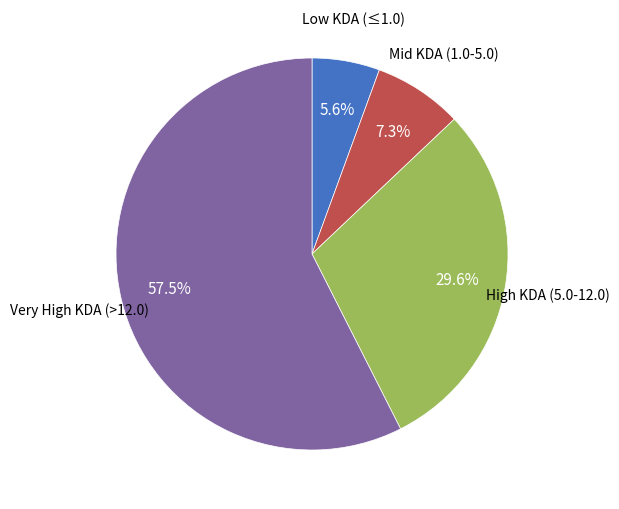

Is there a majority slice in this chart?

Yes